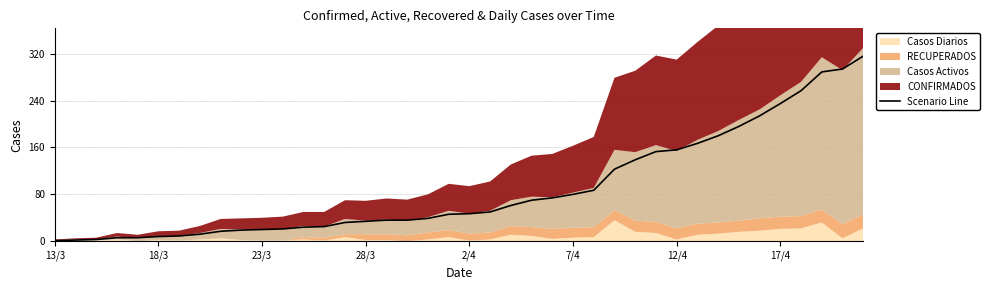

What position from the right is 22?

18